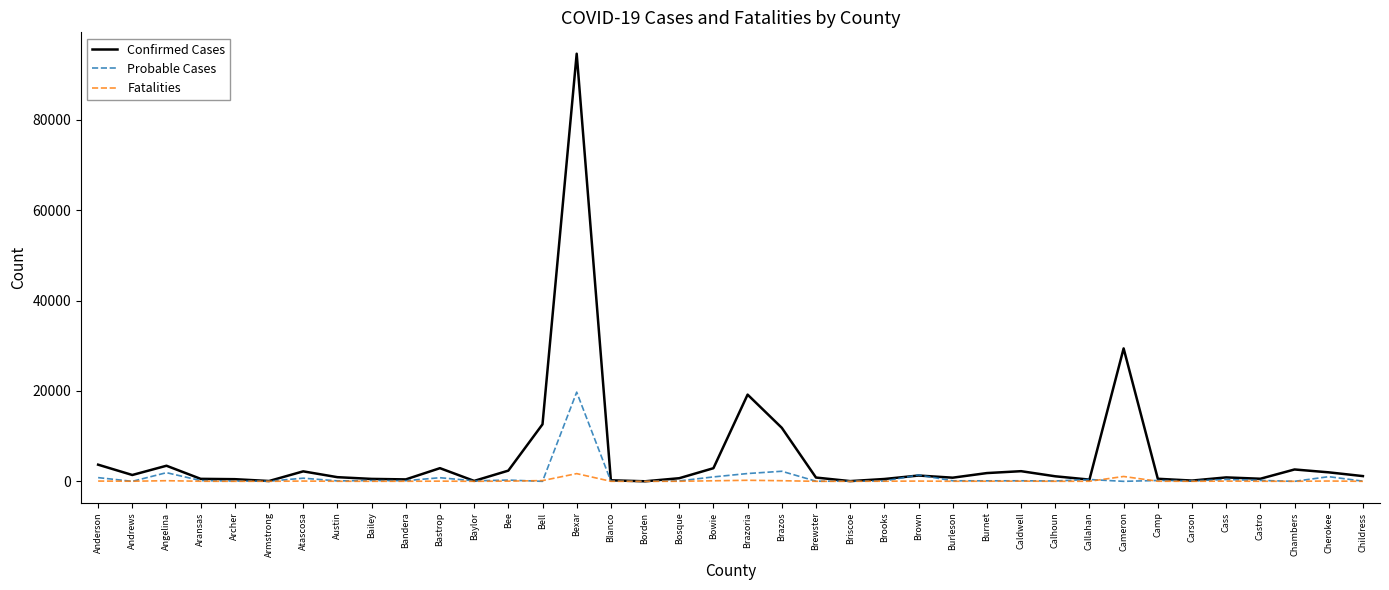

What is the difference between the highest and lowest values at Brewster?

831